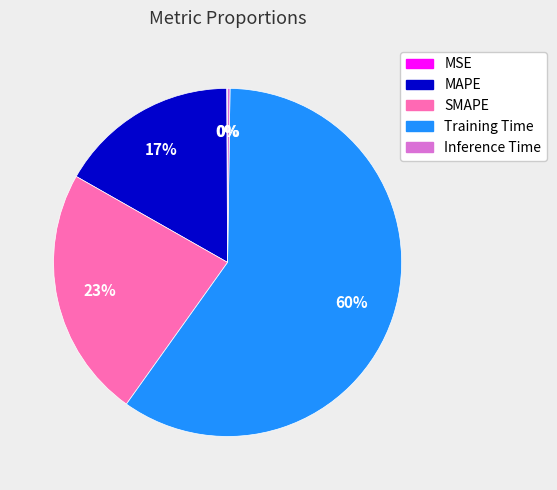

What is the majority slice?

Training Time